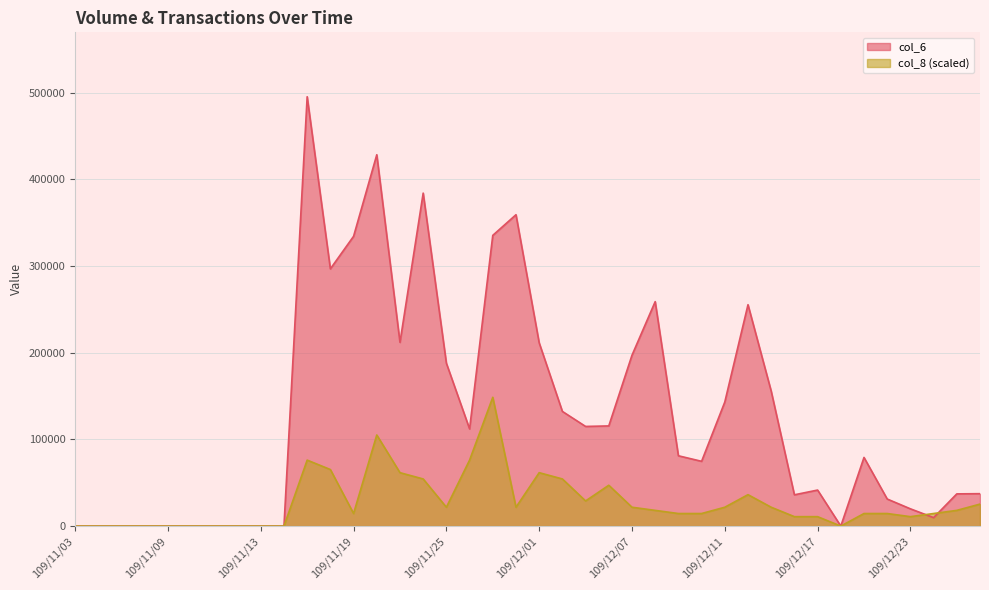

Reading left to right, transcribe all the data shown in this chart.

col_6: 0.0	0.0	0.0	0.0	0.0	0.0	0.0	0.0	0.0	0.0	495170.0	296670.0	334200.0	428270.0	211900.0	384030.0	187840.0	112060.0	335290.0	359100.0	211330.0	132240.0	114920.0	115520.0	197060.0	258860.0	81100.0	74700.0	143080.0	255320.0	155640.0	36080.0	41540.0	0.0	79180.0	31220.0	19910.0	9750.0	37150.0	37380.0
col_8: 0.0	0.0	0.0	0.0	0.0	0.0	0.0	0.0	0.0	0.0	76087.1	65217.5	14492.8	105072.7	61594.3	54347.9	21739.2	76087.1	148551.0	21739.2	61594.3	54347.9	28985.6	47101.5	21739.2	18116.0	14492.8	14492.8	21739.2	36232.0	21739.2	10869.6	10869.6	0.0	14492.8	14492.8	10869.6	14492.8	18116.0	25362.4